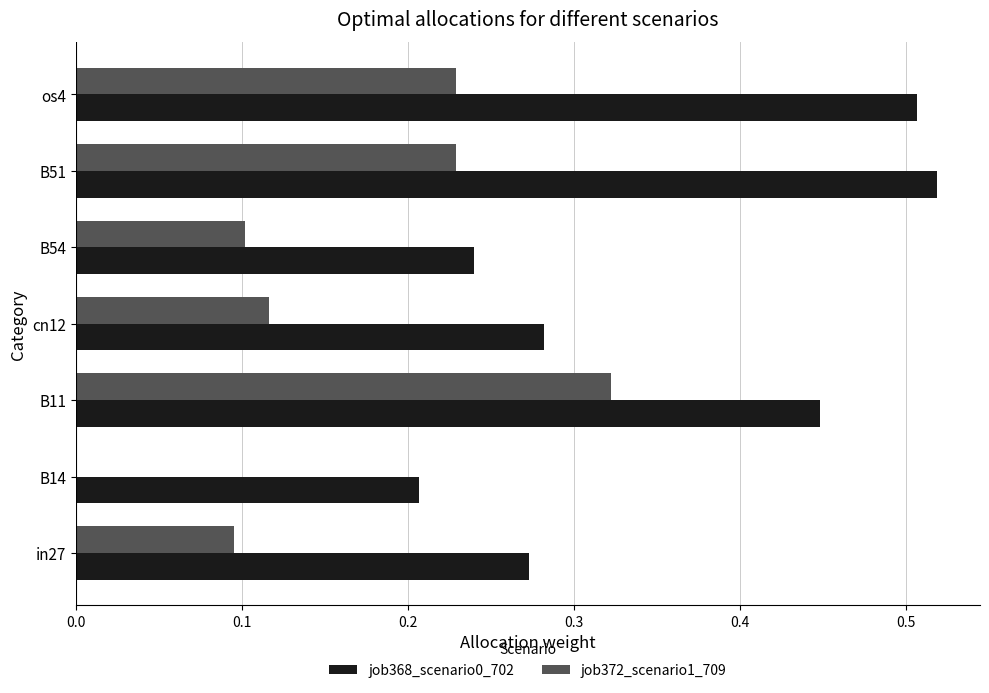

The value of job368_scenario0_702 at os4 is 0.8. True or false?

False